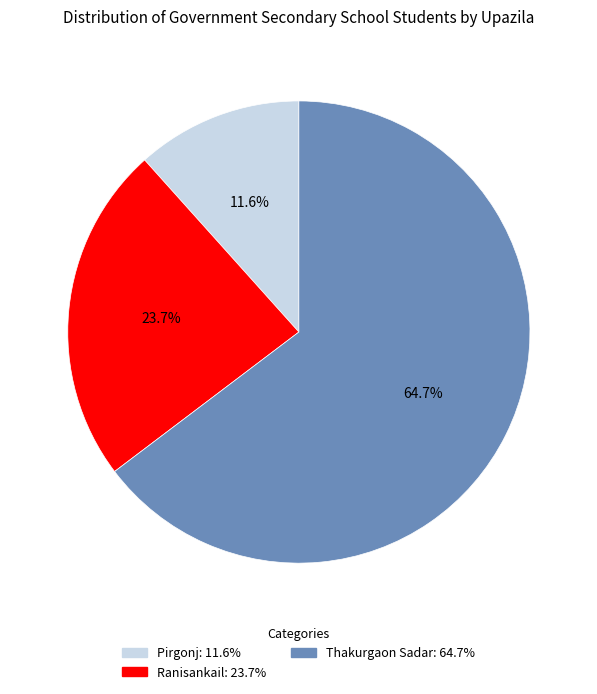

What percentage is the Pirgonj slice, to the nearest percent?

12%